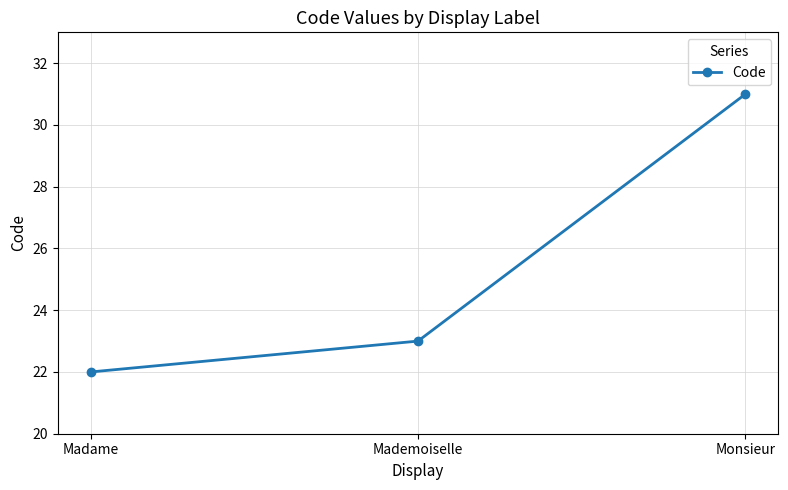

Rank the categories by value from lowest to highest.

Madame, Mademoiselle, Monsieur